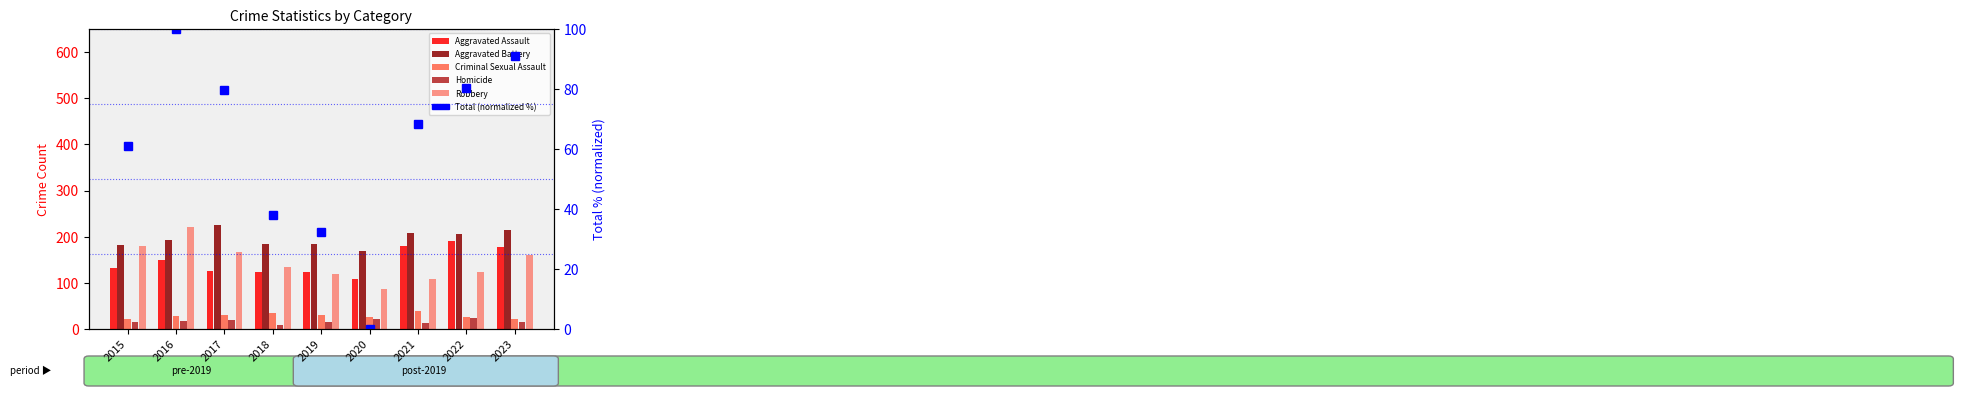

What is the difference between the second highest and minimum values in the Criminal Sexual Assault series?

14.0